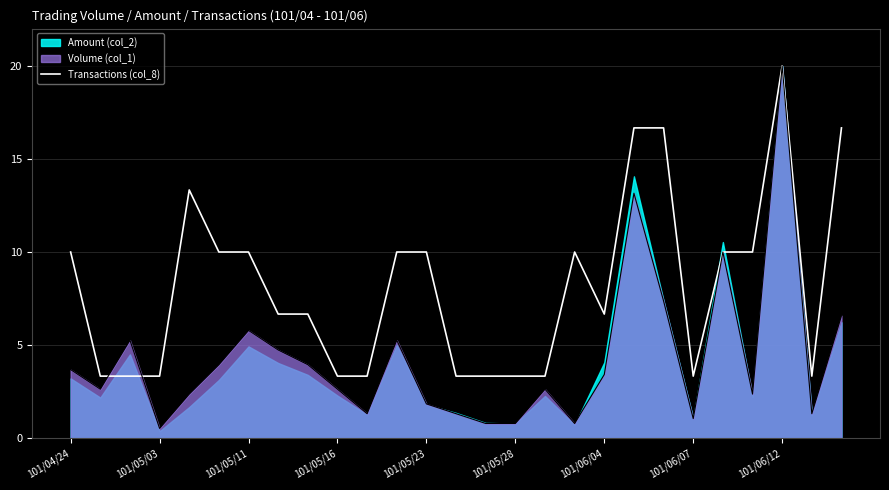

What is the change in value from 101/05/11 to 101/06/12?

+10.0